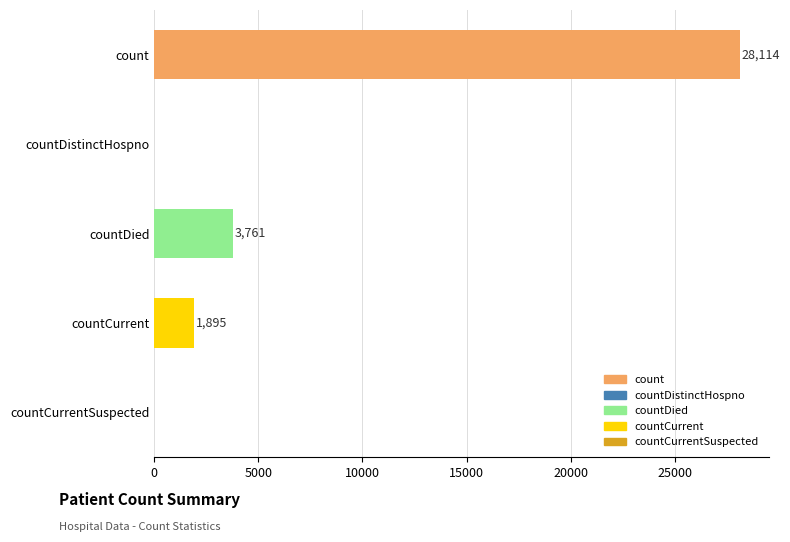

What is the label of the 3rd bar from the left?

countDied